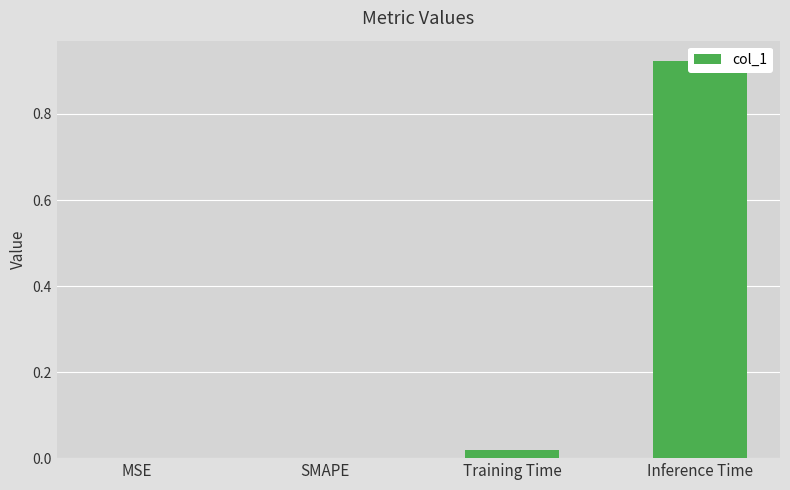

Rank the categories by value from lowest to highest.

MSE, SMAPE, Training Time, Inference Time